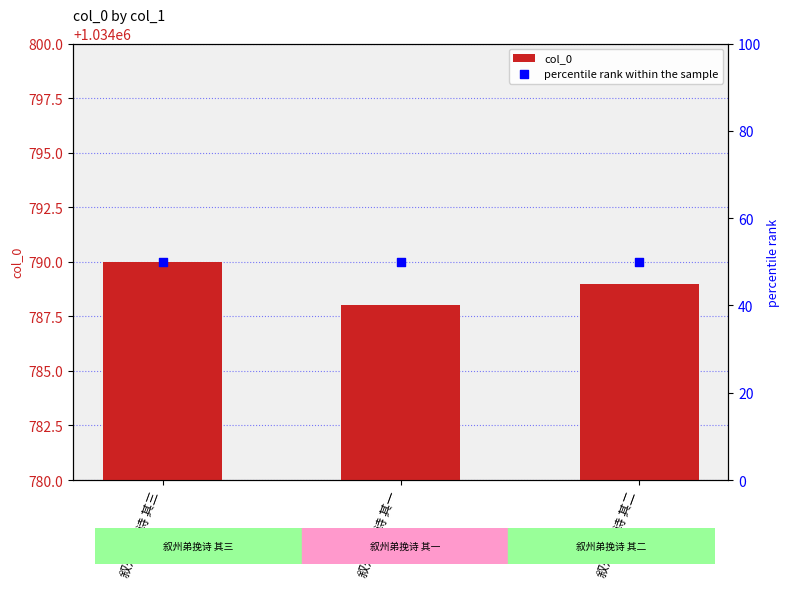

Which series has the largest total across all categories?

col_0